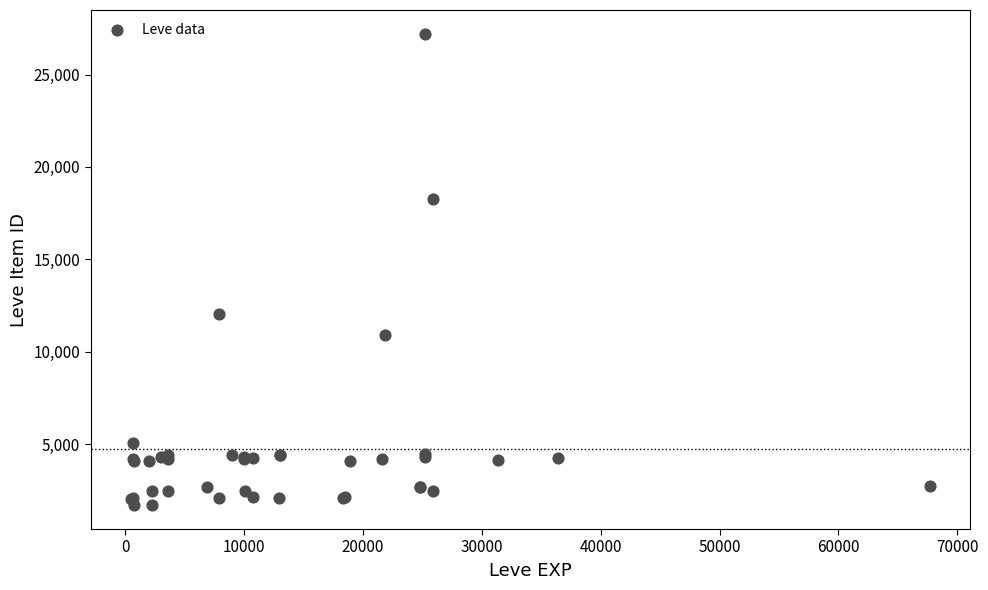

What Y value in the scatter plot is closest to 14448?

12018